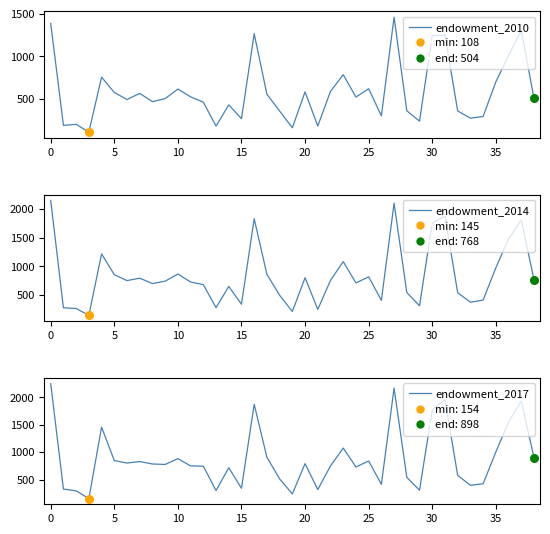

At how many categories does at least one series exceed 380?

31